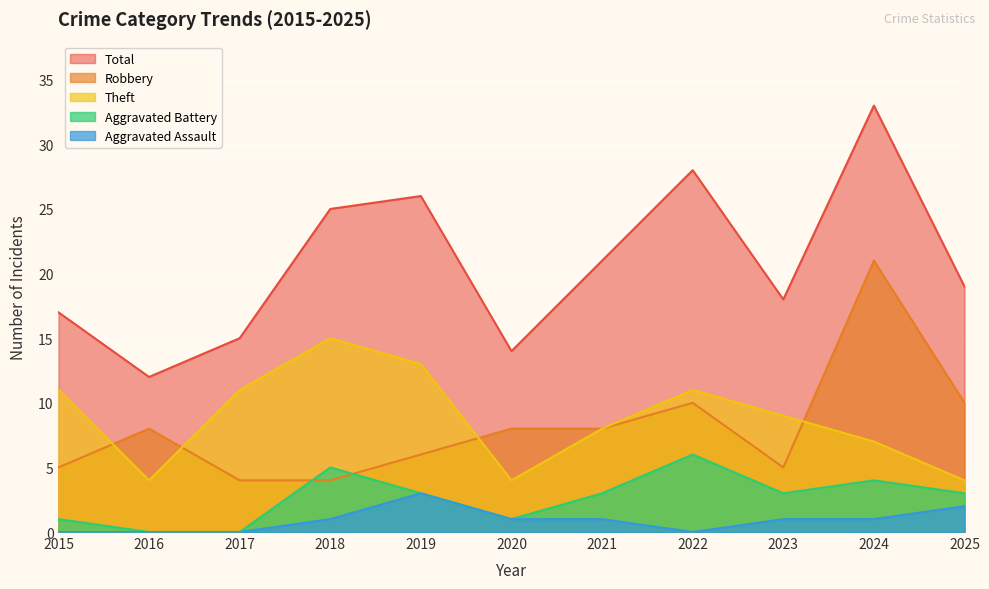

Which category has the lowest value in the Aggravated Battery series?

2016